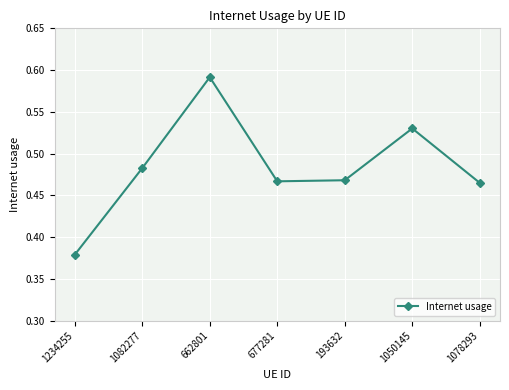

What is the sum of all values?

3.4